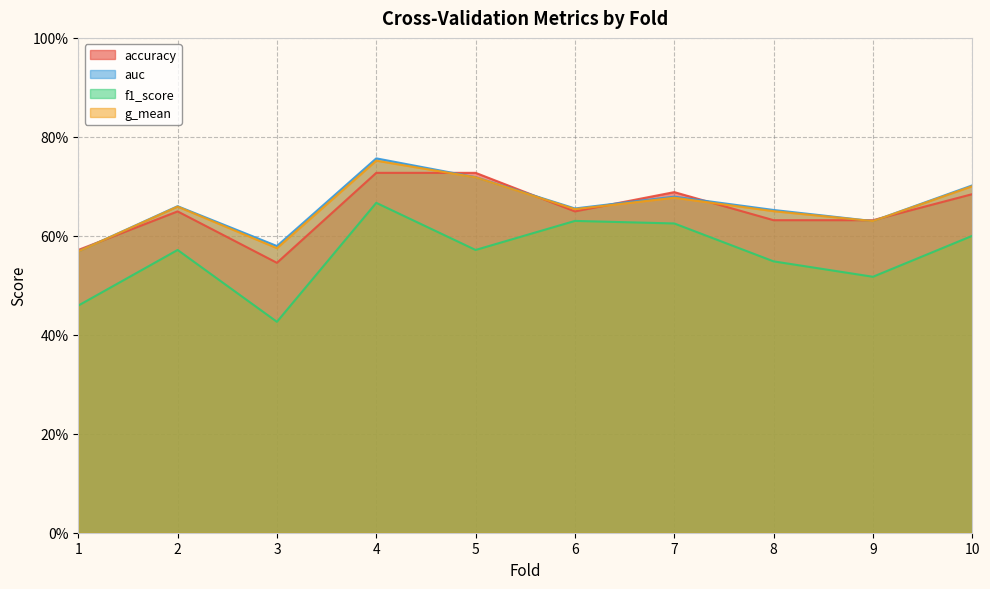

What is the lowest value of the accuracy series?

0.5